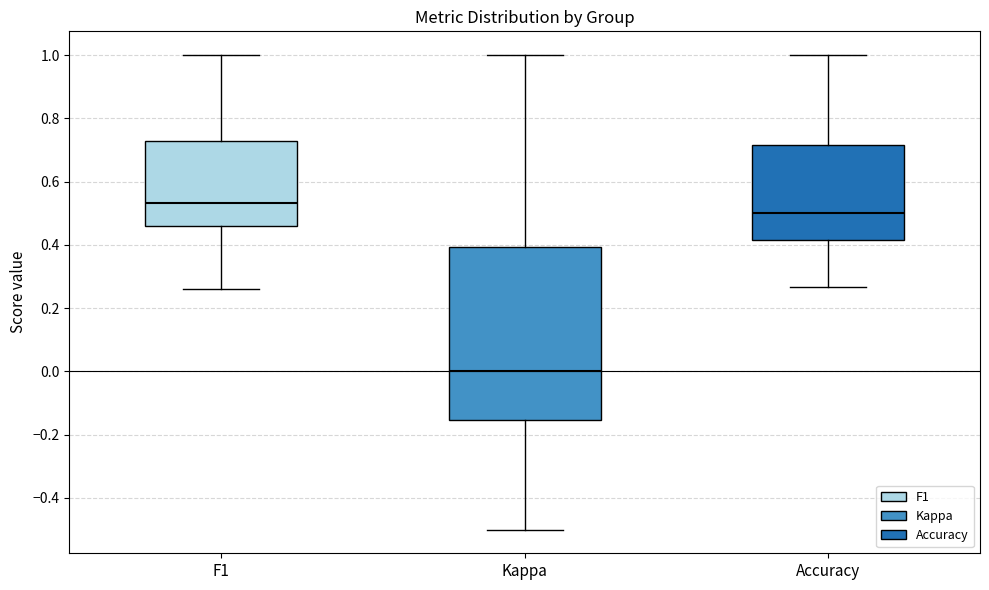

Reading left to right, transcribe this box plot: for each box, give where its median line is, the range the box spans, and where its two whiskers end, as read against the y-axis. The values are not printed on the chart, so give them approximately, as read against the axis.

F1: median 0.54, box 0.46 to 0.72, whiskers 0.26 to 1.00
Kappa: median 0.00, box -0.16 to 0.40, whiskers -0.50 to 1.00
Accuracy: median 0.50, box 0.42 to 0.72, whiskers 0.26 to 1.00